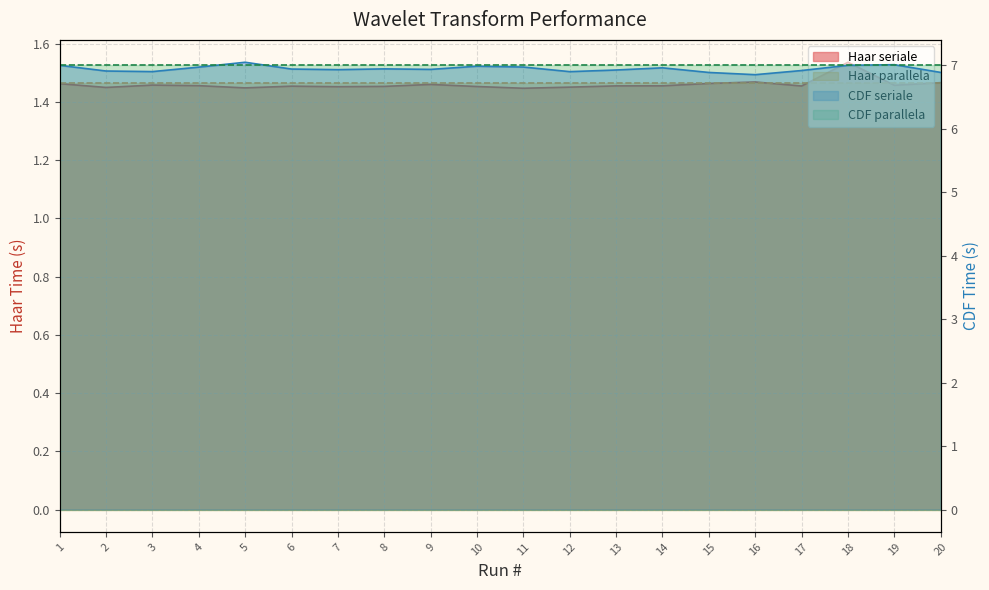

Count the number of categories in the chart.

20